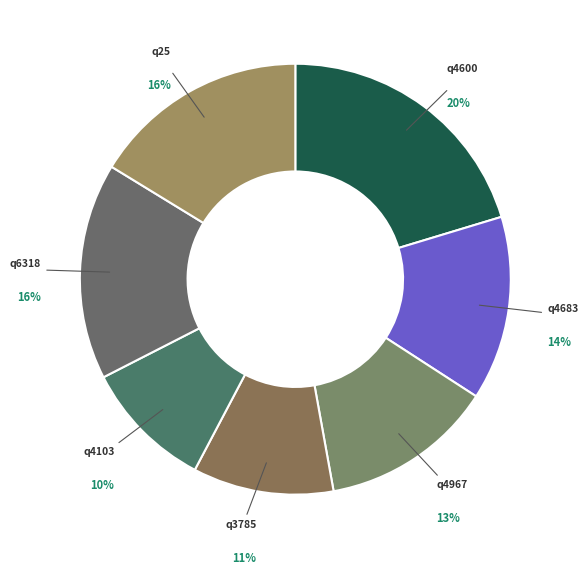

Is there any slice that represents more than half of the pie?

No